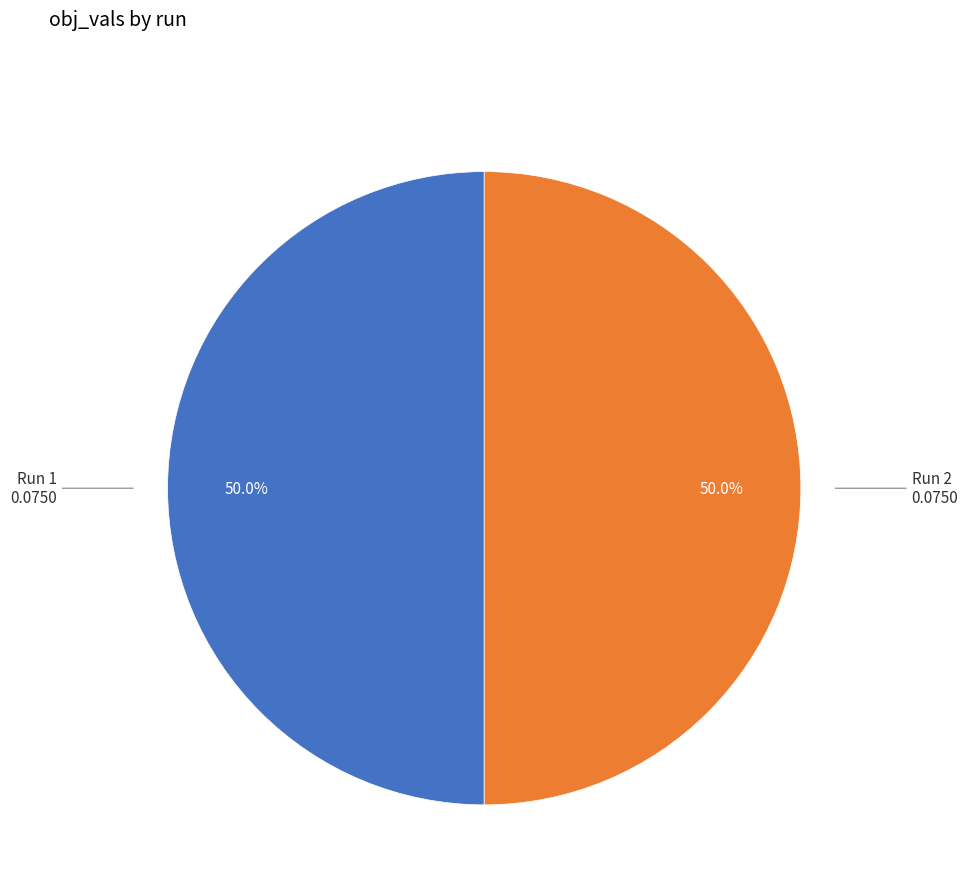

How many segments does this pie chart have?

2